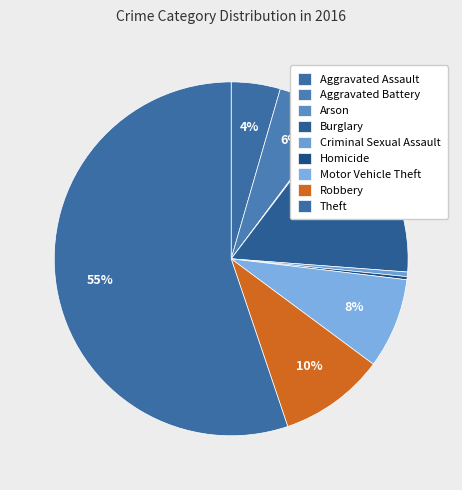

Which category has the biggest portion of the pie?

Theft